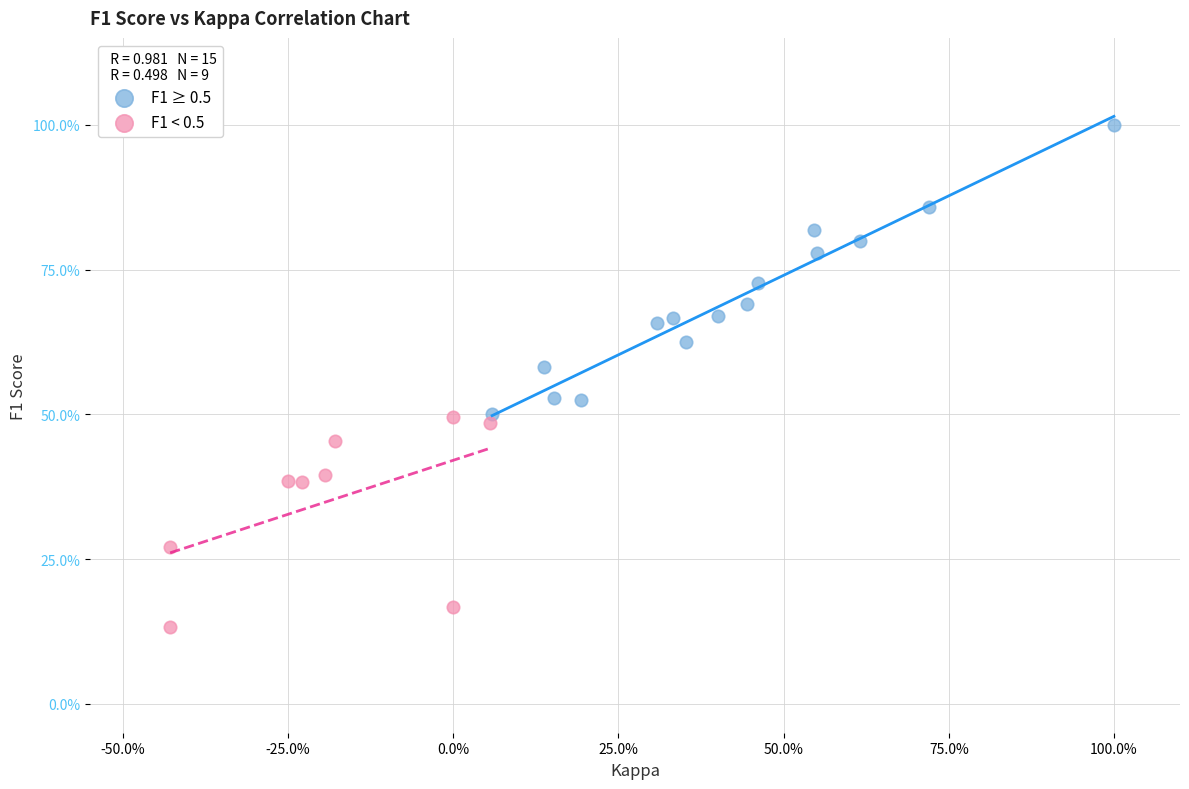

What are all the series names shown in the legend?

F1 ≥ 0.5, F1 < 0.5